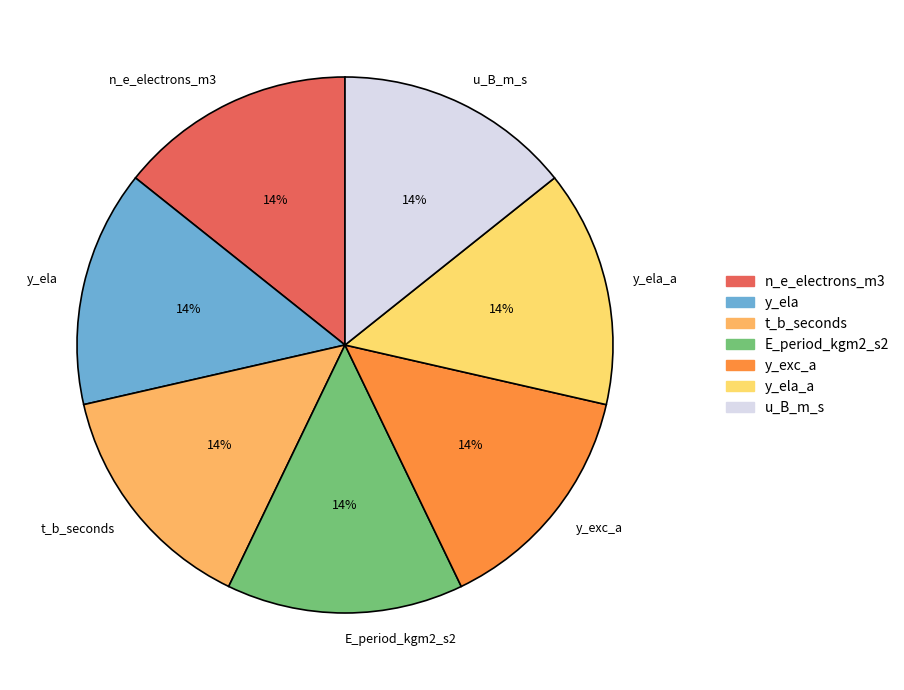

Is n_e_electrons_m3 the majority of the pie?

No